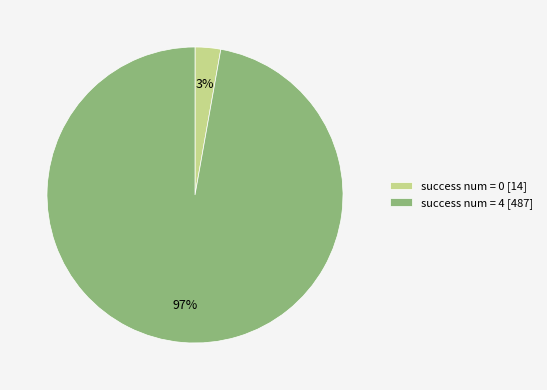

Is it true that success num = 0 [14] is 3% of the pie?

True